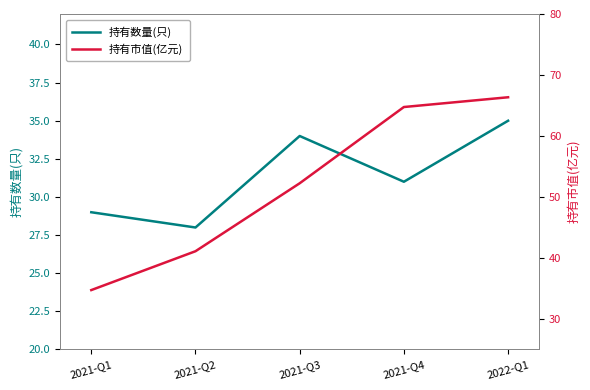

Where does the 持有数量(只) series first go above 31?

2021-Q3